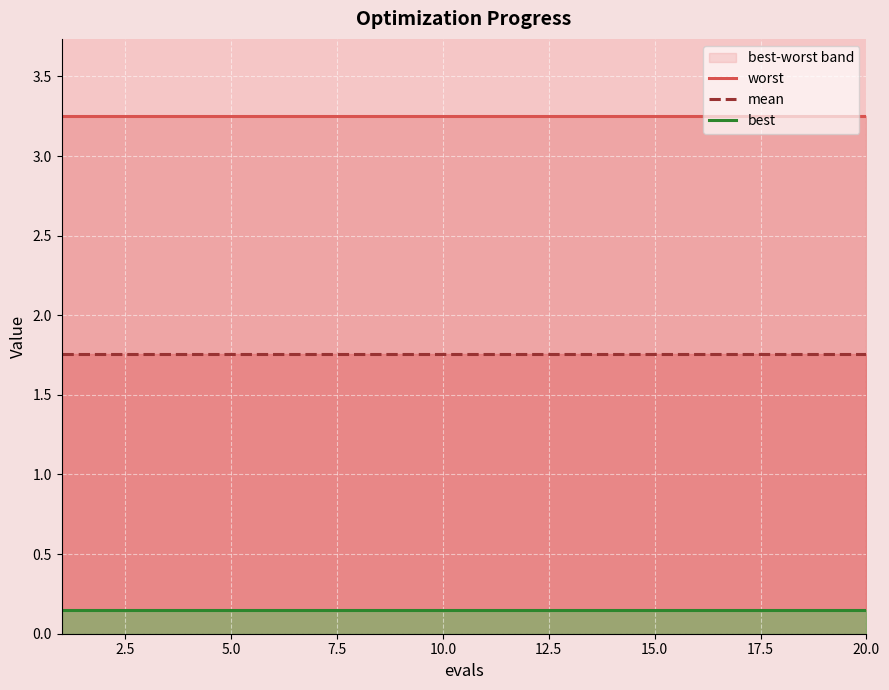

True or false: worst and mean intersect in this chart.

False